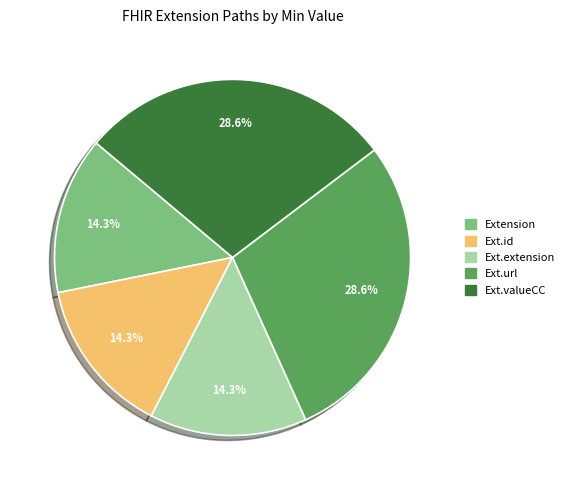

What percentage do Ext.valueCC and Ext.url together represent?

57.1%